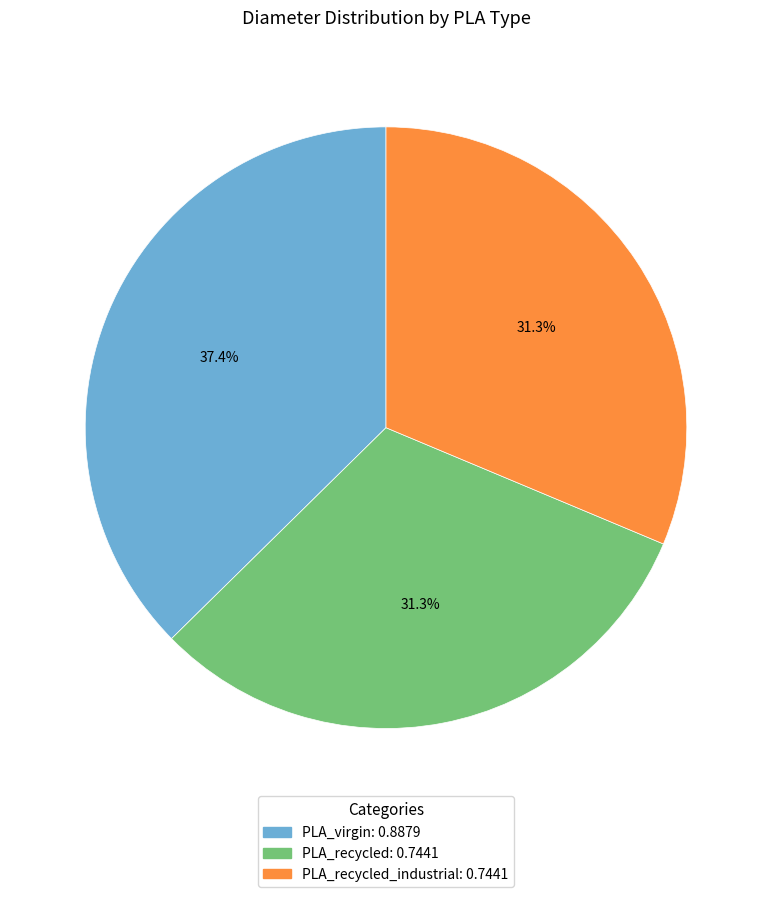

Does any single category account for the majority?

No